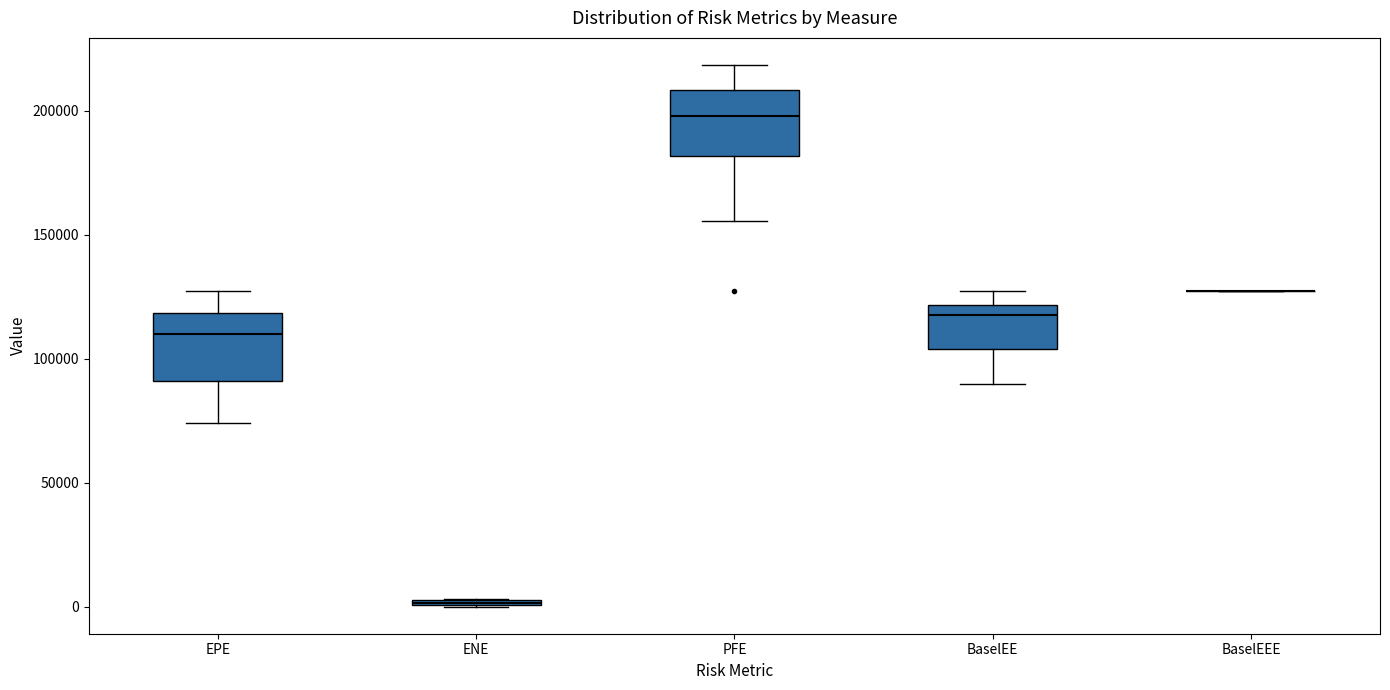

Where does the upper whisker of the box for PFE end on the y-axis? The values are not printed on the chart, so give them approximately, as read against the axis.

220000